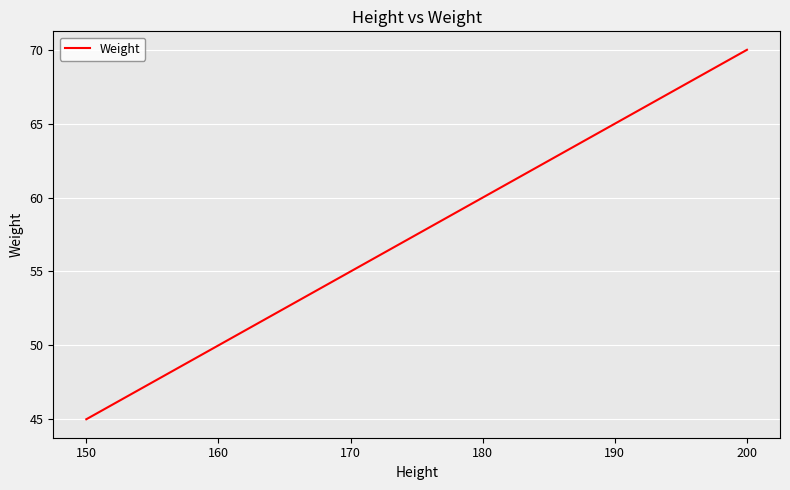

Which label corresponds to the largest value in the chart?

200